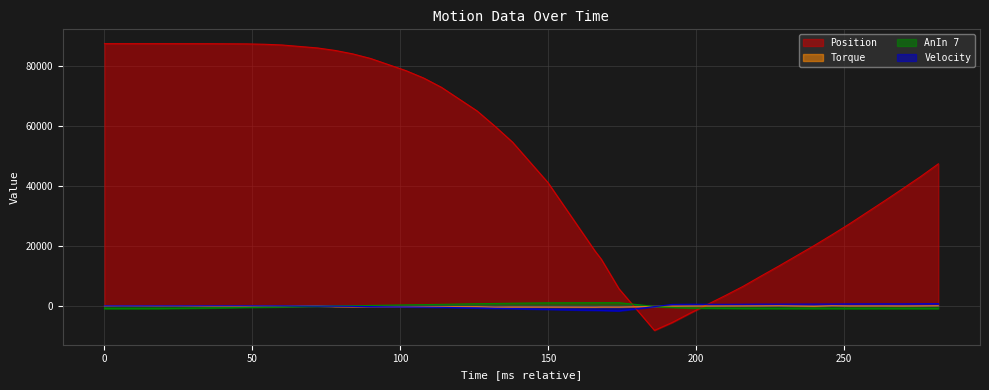

What is the maximum value for AnIn 7?

1027